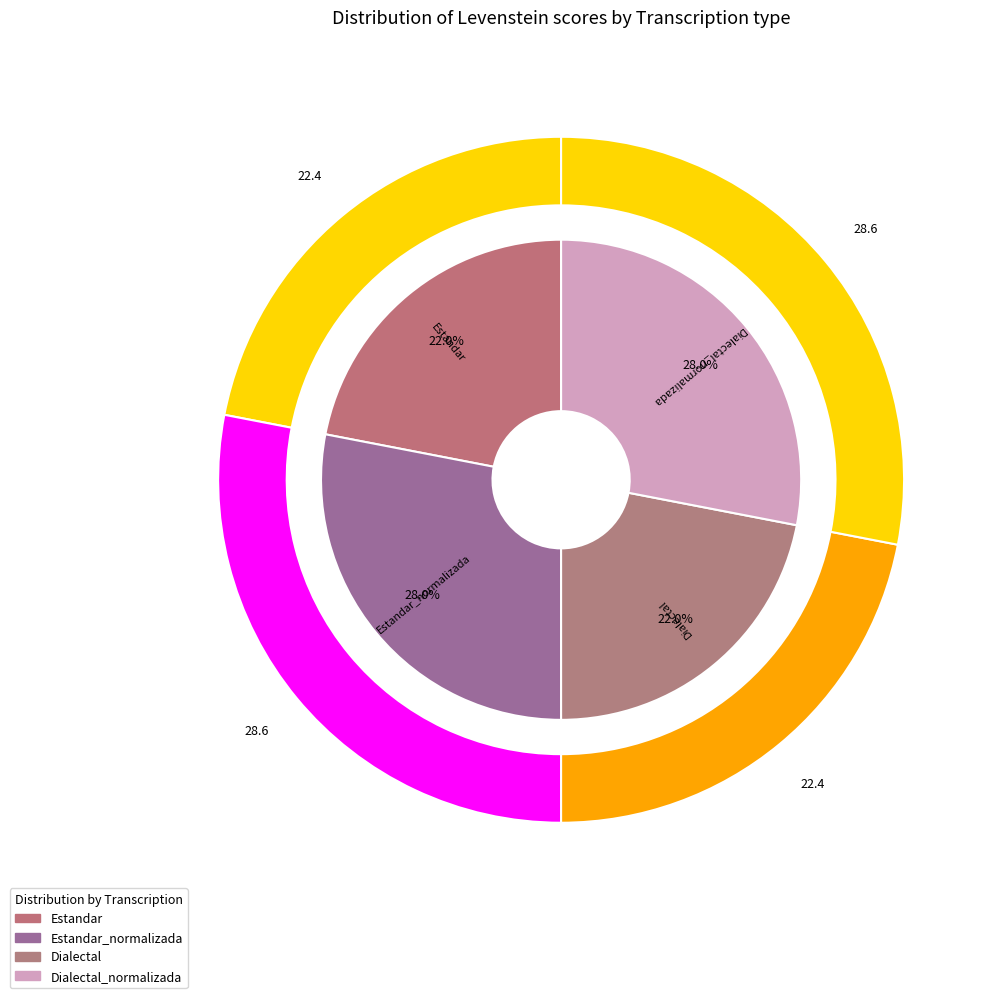

How many slices are in this pie chart?

4